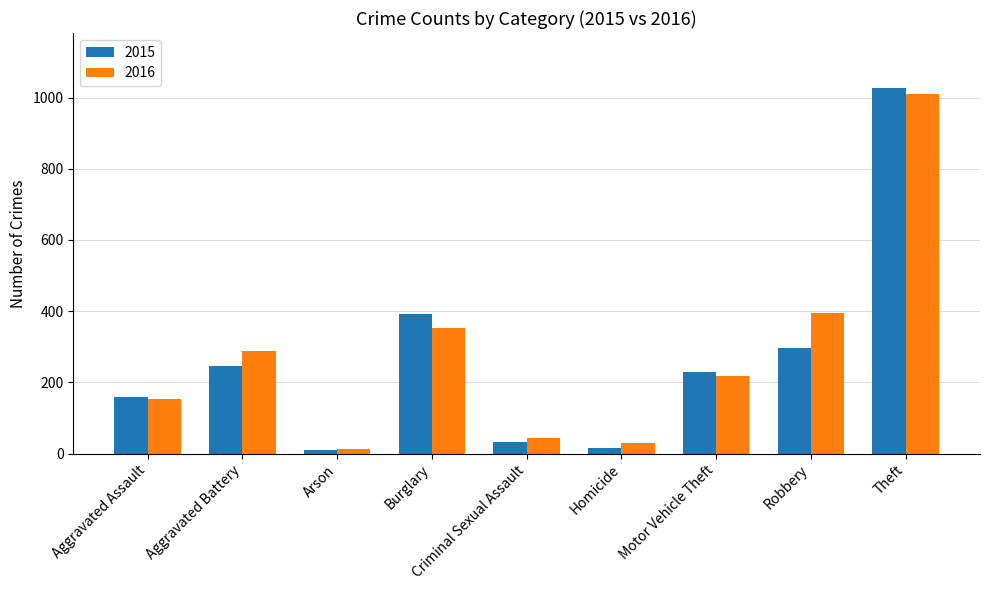

What is the spread (max minus min) of values at Burglary?

41